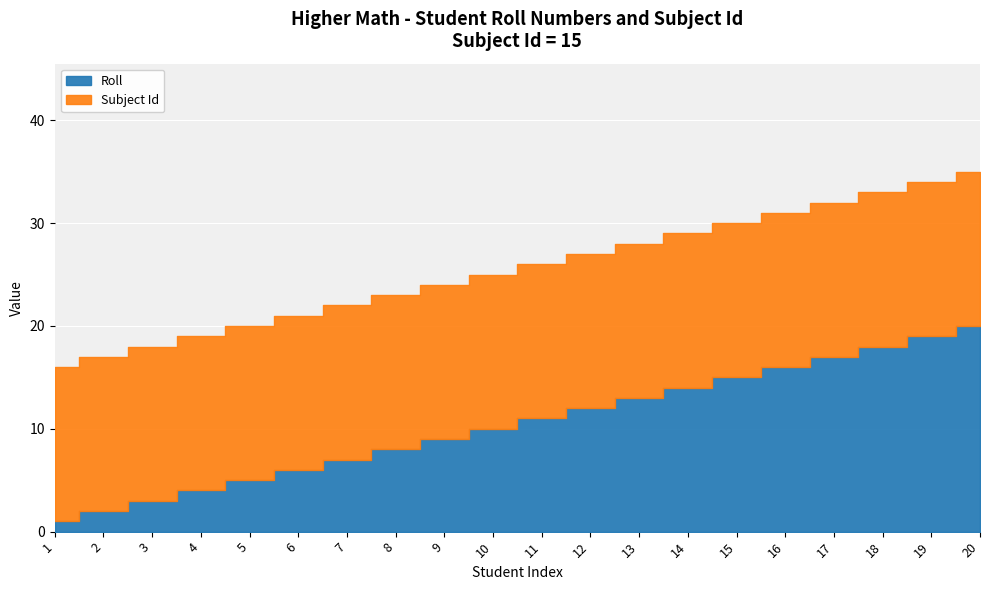

Is the value of Subject Id at 1 greater than the value of Roll at 11?

Yes